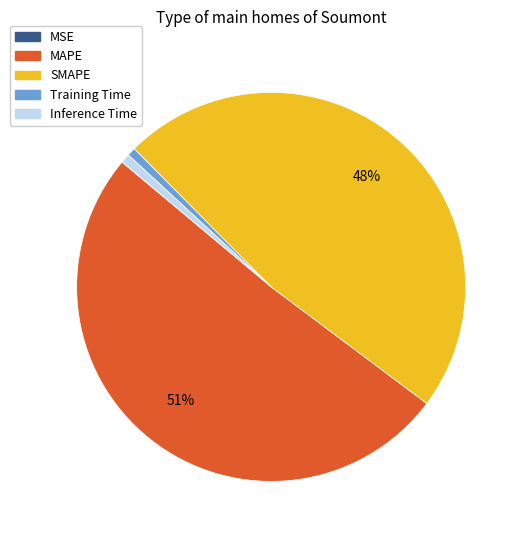

What is the largest slice in the pie chart?

MAPE